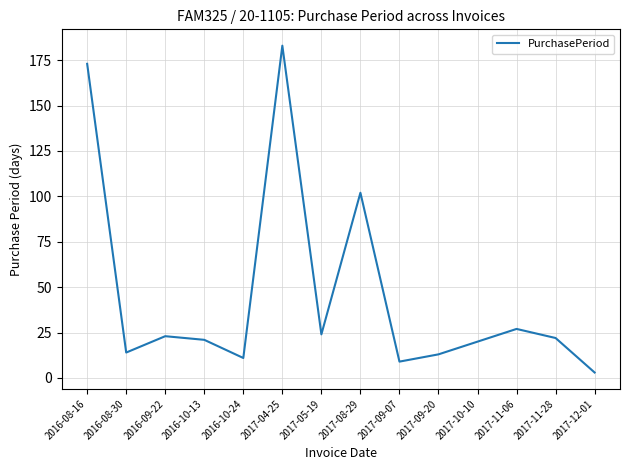

True or false: there are more than 2 points higher than both neighbors.

True